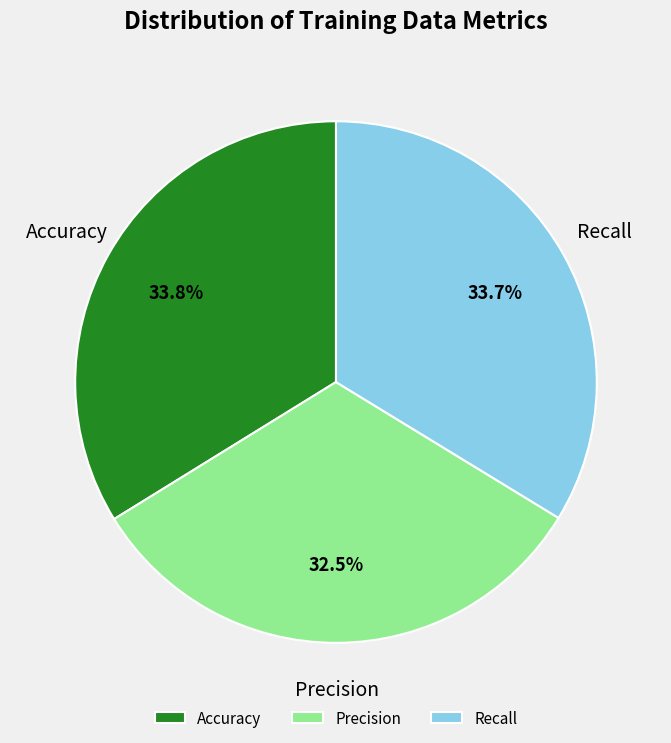

What percentage do Precision and Recall together represent?

66.2%